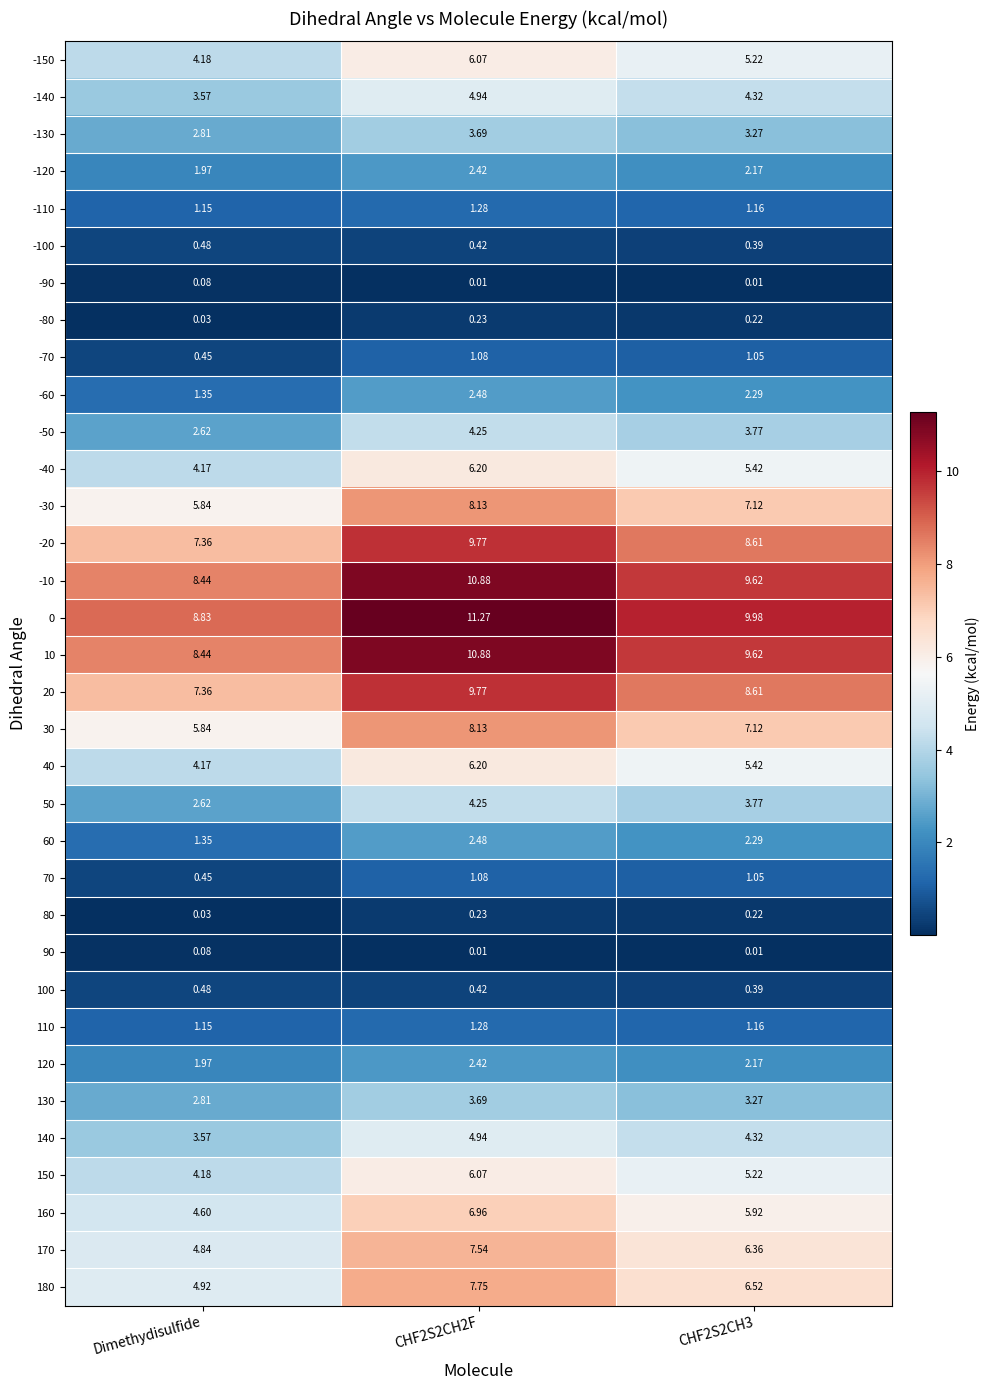

Is the value of -10 at Dimethydisulfide greater than the value of -70 at CHF2S2CH2F?

Yes